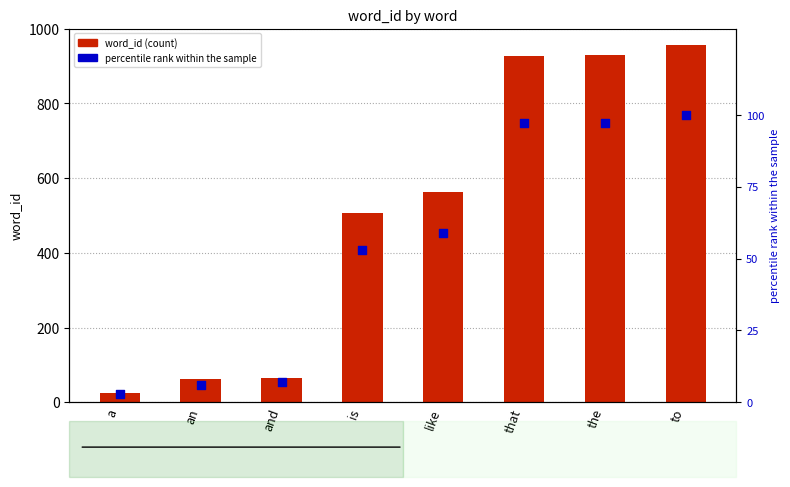

Which series reaches the maximum Y coordinate?

word_id